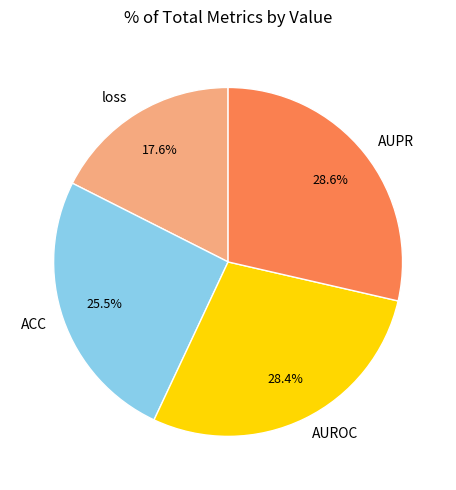

Which has a higher value, loss or ACC?

ACC